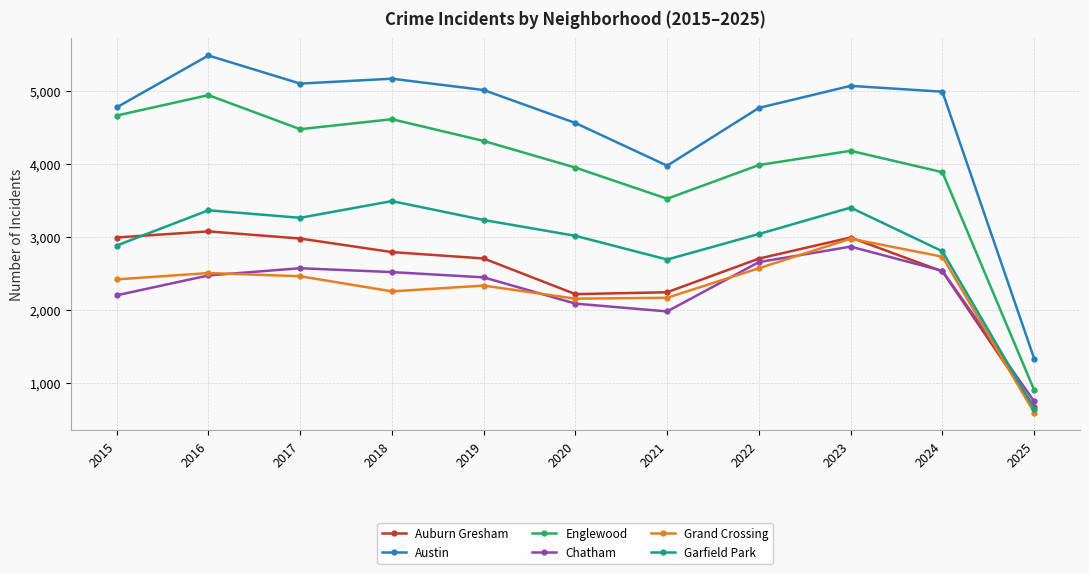

Where is the first local minimum for Grand Crossing?

2018